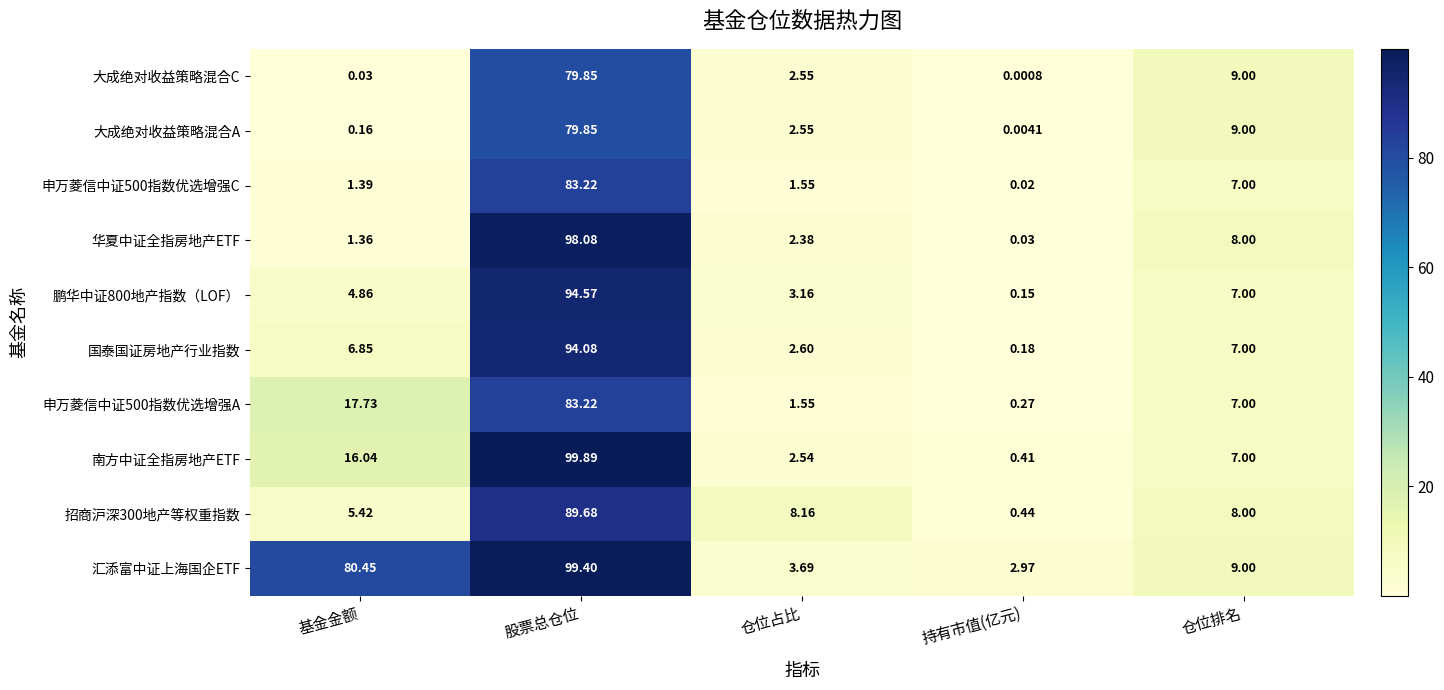

Which series has the largest total across all categories?

汇添富中证上海国企ETF